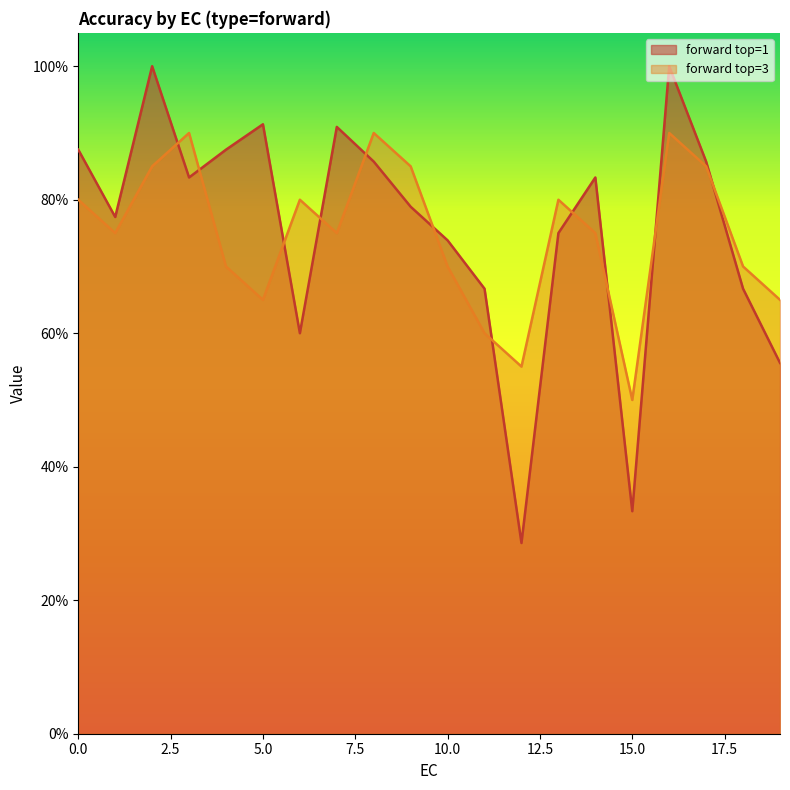

Which has a higher value, 3 or 1?

3